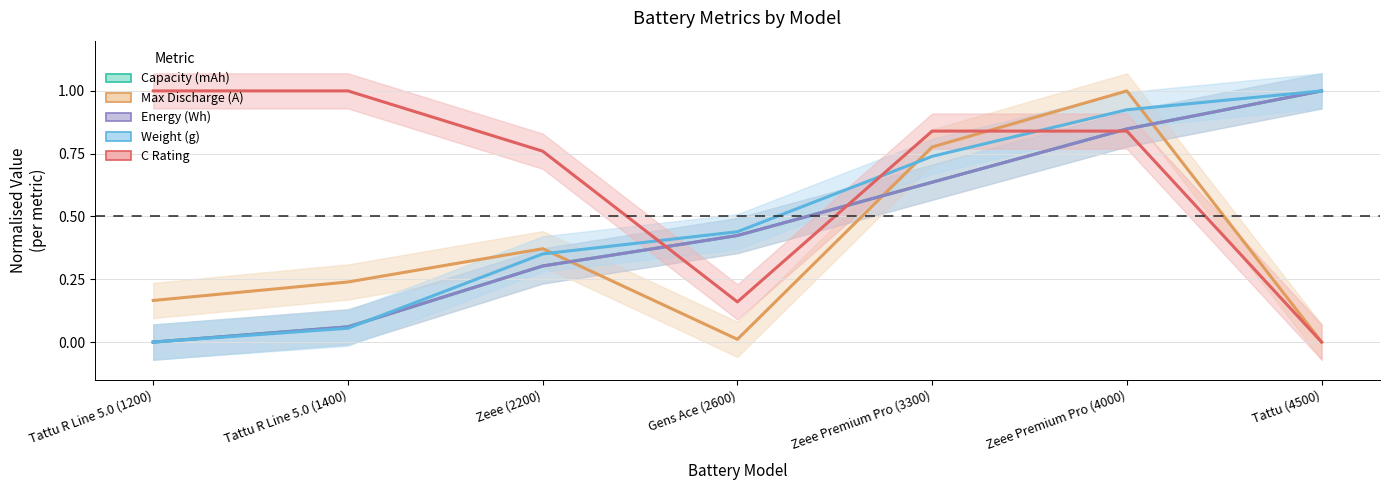

At how many categories does at least one series exceed 0?

7